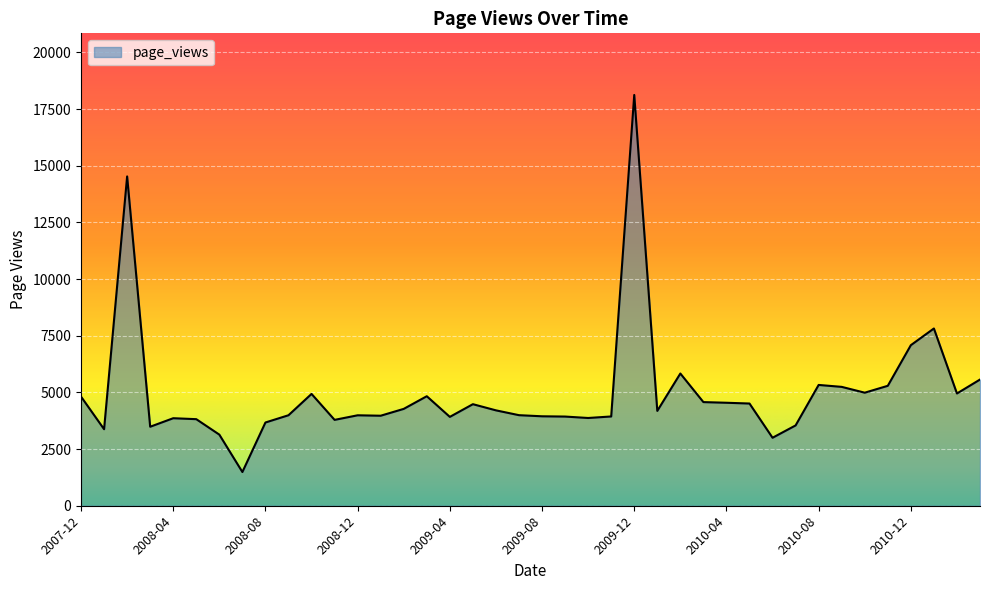

What is the difference between the maximum and minimum values?

16635